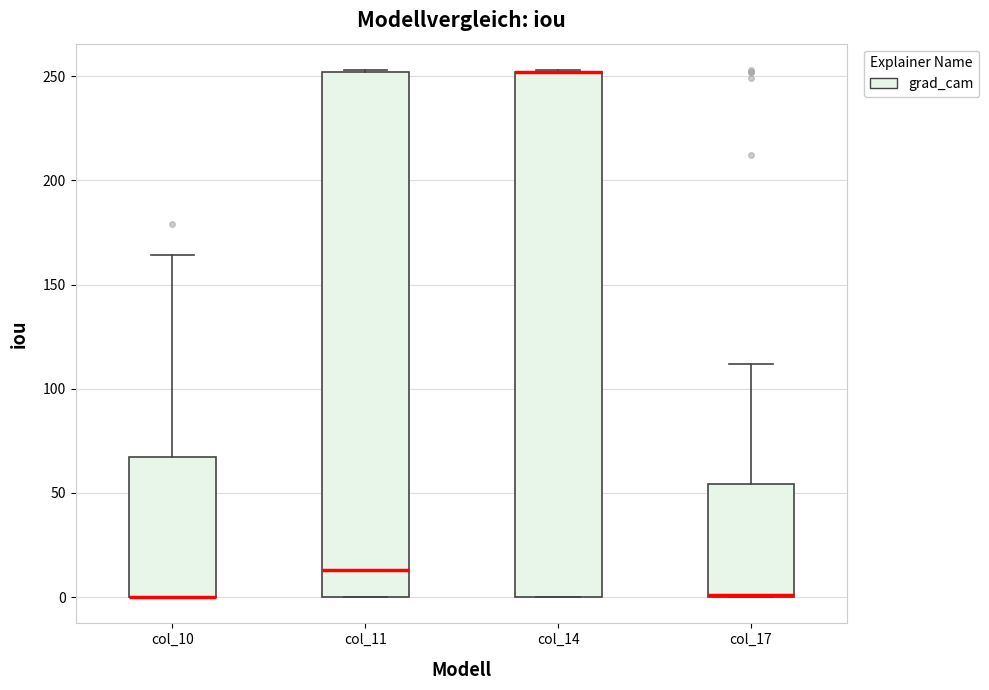

Reading left to right, transcribe this box plot: for each box, give where its median line is, the range the box spans, and where its two whiskers end, as read against the y-axis. The values are not printed on the chart, so give them approximately, as read against the axis.

col_10: median 0 (drawn on the box's lower edge), box 0 to 65, whiskers 0 to 165
col_11: median 15, box 0 to 250, whiskers 0 to 255
col_14: median 250 (drawn on the box's upper edge), box 0 to 250, whiskers 0 to 255
col_17: median 0 (drawn on the box's lower edge), box 0 to 55, whiskers 0 to 110